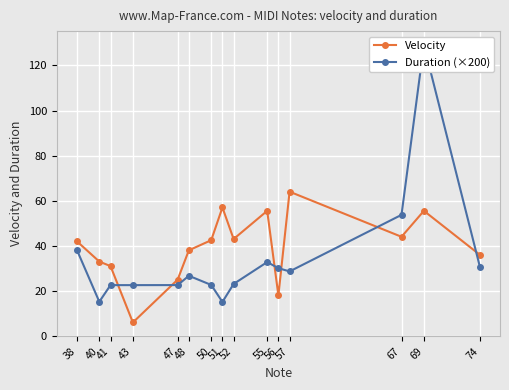

At which category does Duration (×200) reach its first local peak?

48